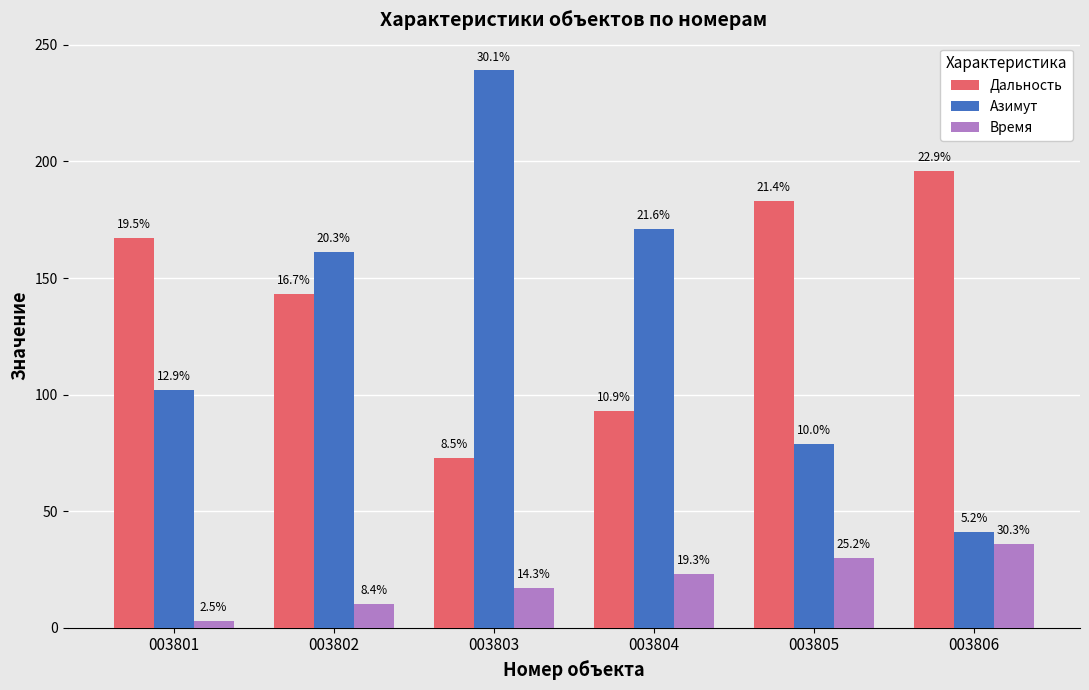

How many groups of bars are there?

6